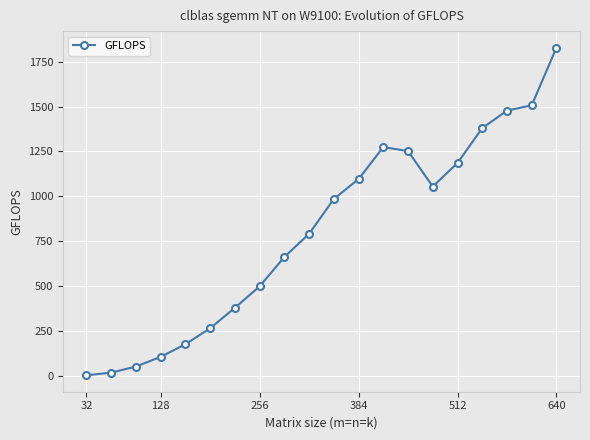

What is the difference between the maximum and minimum values?

1826.1